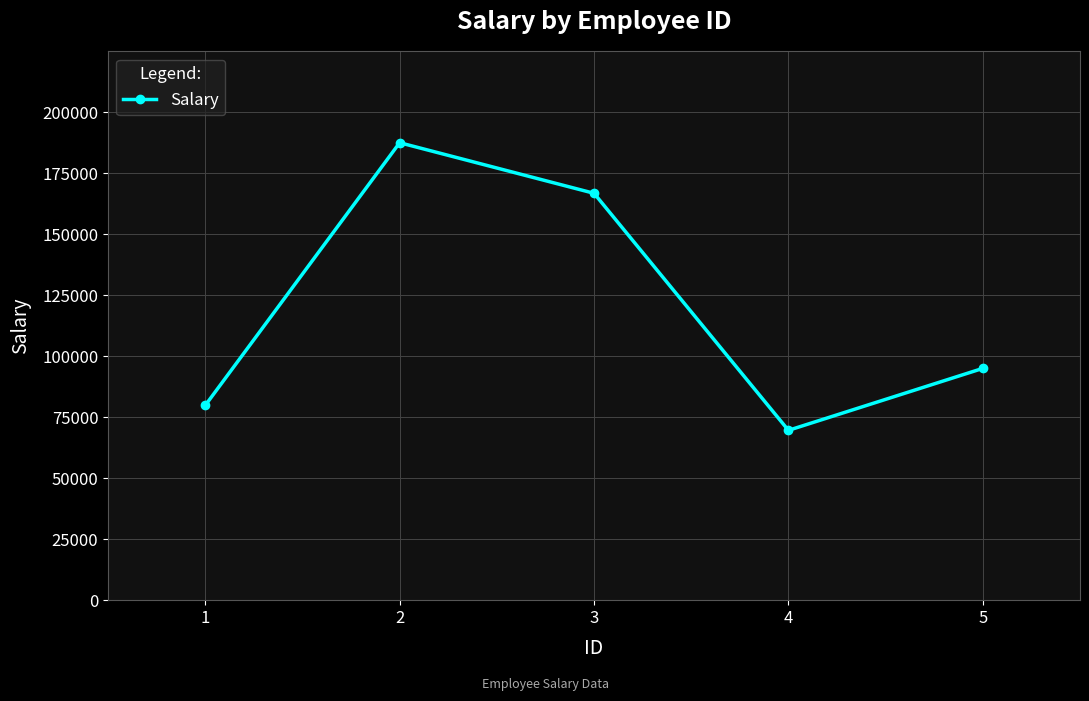

What is the maximum value shown in the chart?

187496